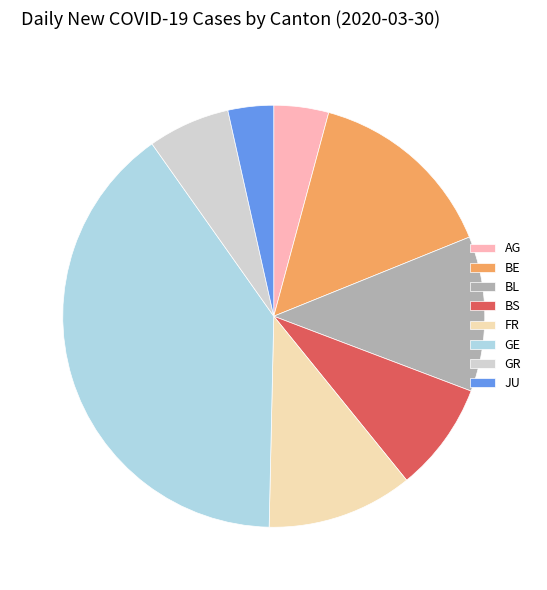

How many segments does this pie chart have?

8